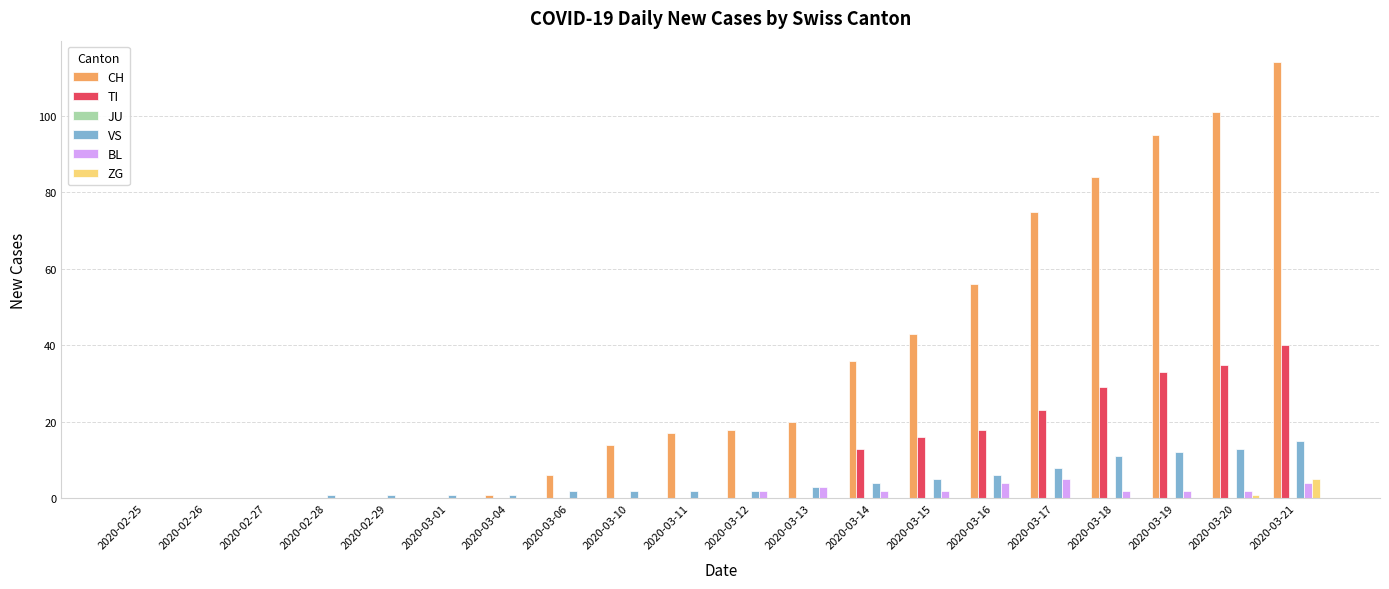

Which label corresponds to the largest value in the chart?

2020-03-21